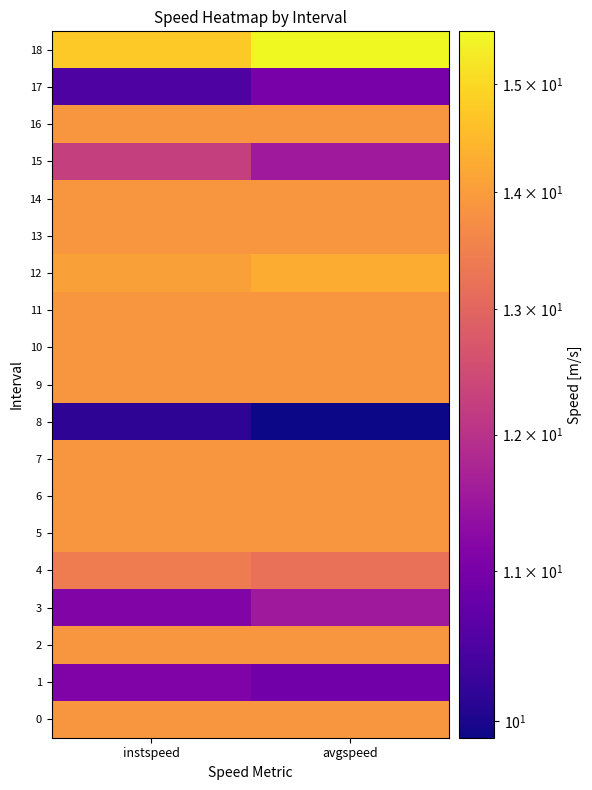

Reading right to left, extract all data points from this chart.

0: avgspeed=13.9	instspeed=13.9
1: avgspeed=10.9	instspeed=11.1
2: avgspeed=13.9	instspeed=13.9
3: avgspeed=11.5	instspeed=11.1
4: avgspeed=13.2	instspeed=13.4
5: avgspeed=13.9	instspeed=13.9
6: avgspeed=13.9	instspeed=13.9
7: avgspeed=13.9	instspeed=13.9
8: avgspeed=9.9	instspeed=10.2
9: avgspeed=13.9	instspeed=13.9
10: avgspeed=13.9	instspeed=13.9
11: avgspeed=13.9	instspeed=13.9
12: avgspeed=14.3	instspeed=14.1
13: avgspeed=13.9	instspeed=13.9
14: avgspeed=13.9	instspeed=13.9
15: avgspeed=11.5	instspeed=12.3
16: avgspeed=13.9	instspeed=13.9
17: avgspeed=11.0	instspeed=10.5
18: avgspeed=15.5	instspeed=14.8